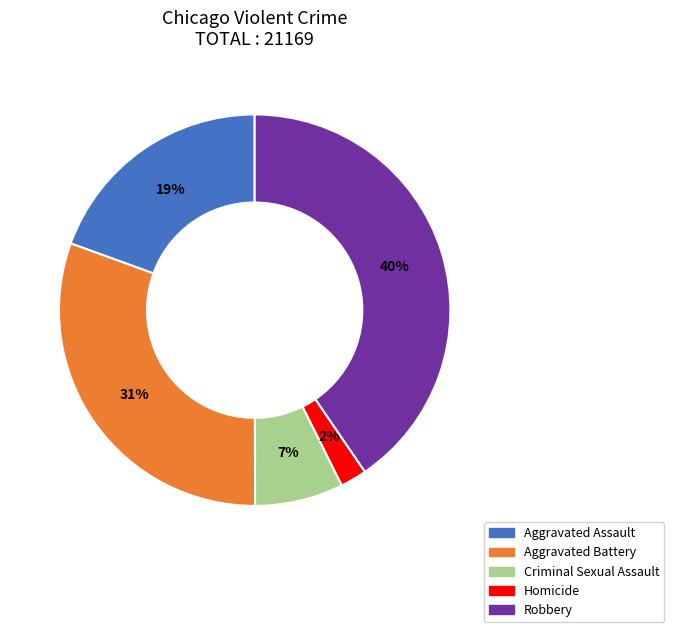

What is the smallest slice in the pie chart?

Homicide